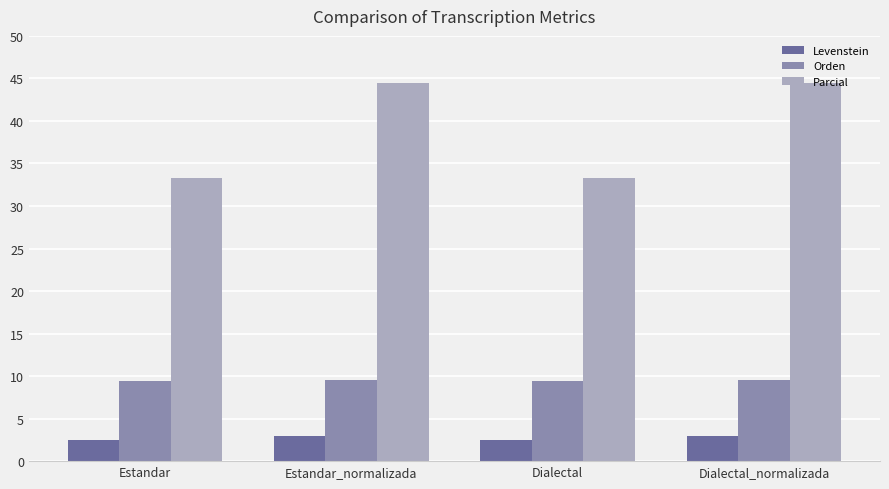

What is the label of the 4th bar from the left?

Dialectal_normalizada